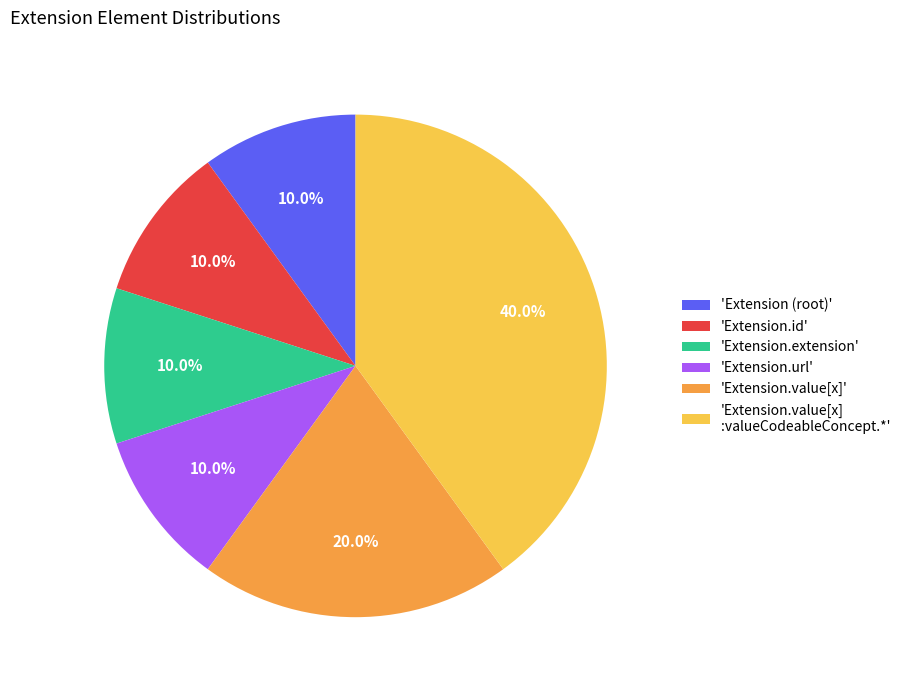

To the nearest percent, what is the average slice percentage?

17%